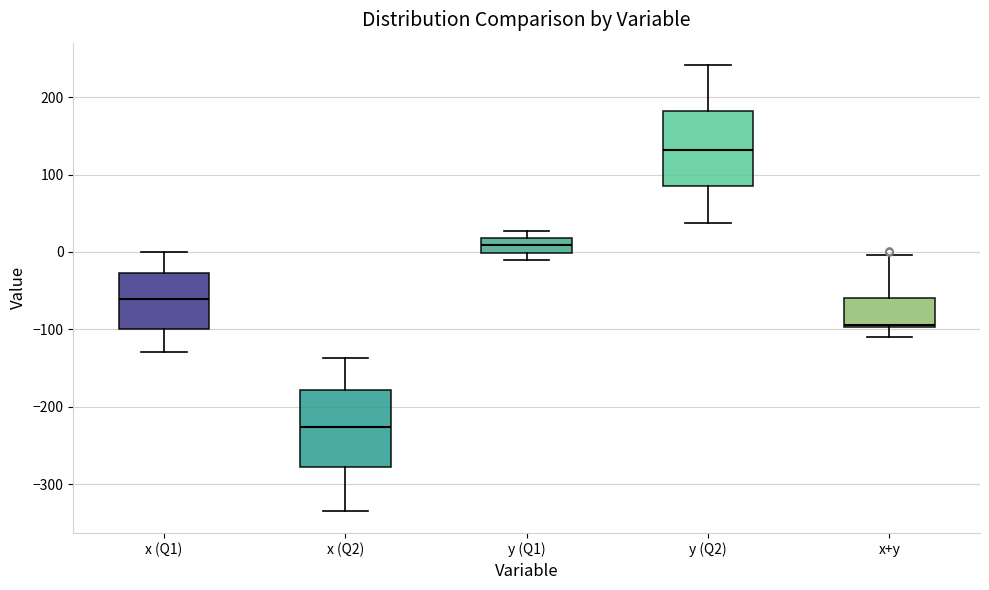

Reading left to right, read every box against the y-axis: the position of its median line, the range the box covers, and the ends of its whiskers. The values are not printed on the chart, so give them approximately, as read against the axis.

x (Q1): median -60, box -100 to -30, whiskers -130 to 0
x (Q2): median -230, box -280 to -180, whiskers -330 to -140
y (Q1): median 10, box 0 to 20, whiskers -10 to 30
y (Q2): median 130, box 80 to 180, whiskers 40 to 240
x+y: median -90, box -100 to -60, whiskers -110 to 0